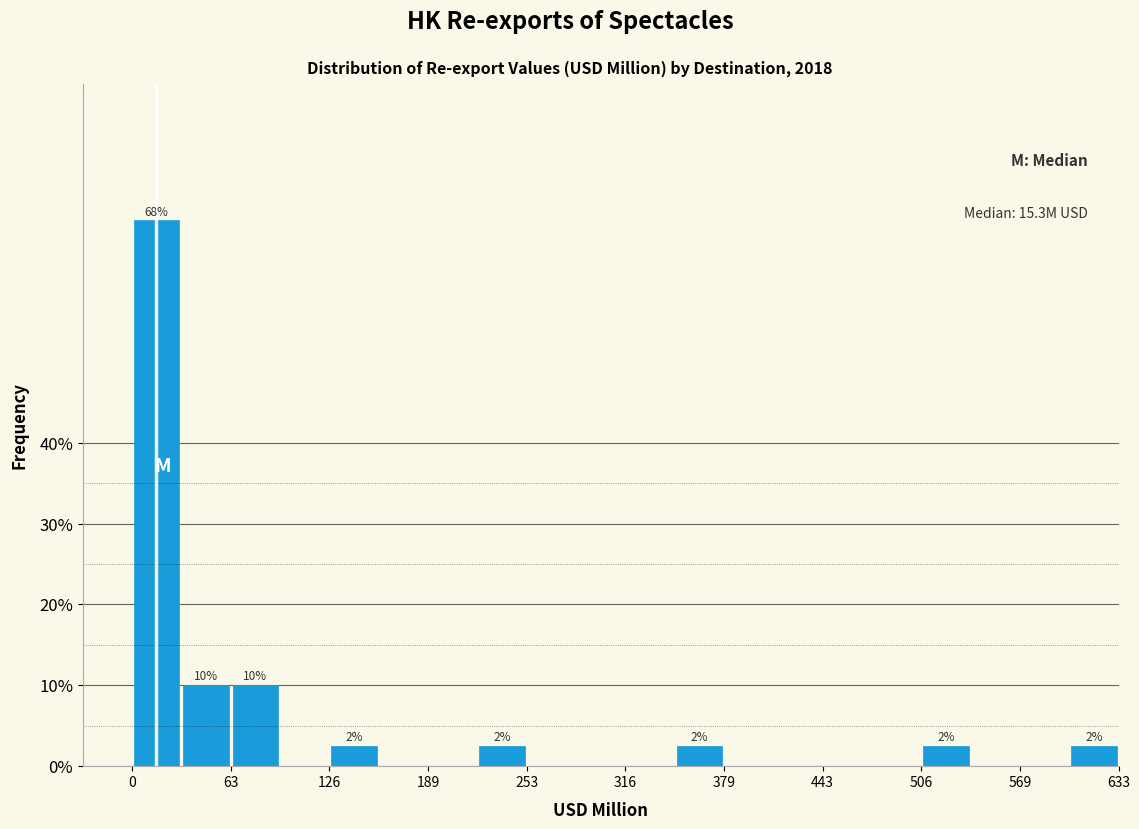

Around what value on the x-axis is the tallest bar? Give the approximate position of its centre, as read against the axis.

20